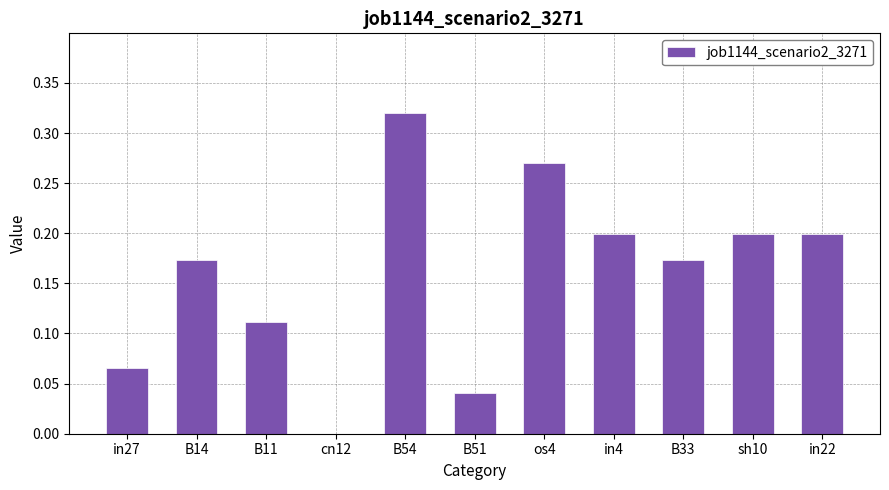

How many series are shown in this chart?

1